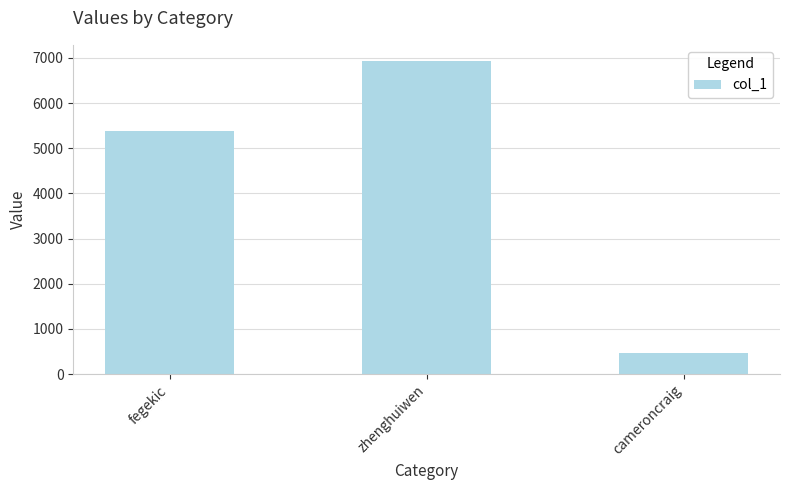

What is the average value?

4265